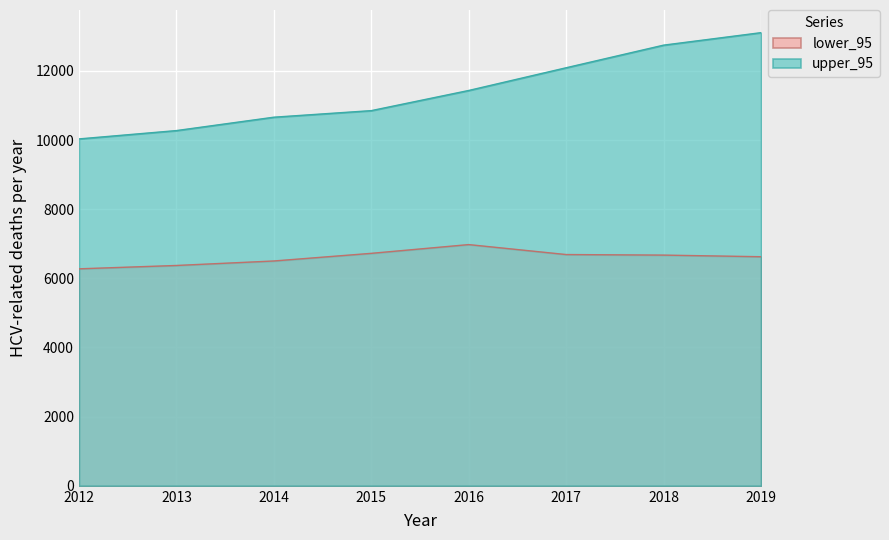

What is the difference between the highest and lowest values at 2016?

4457